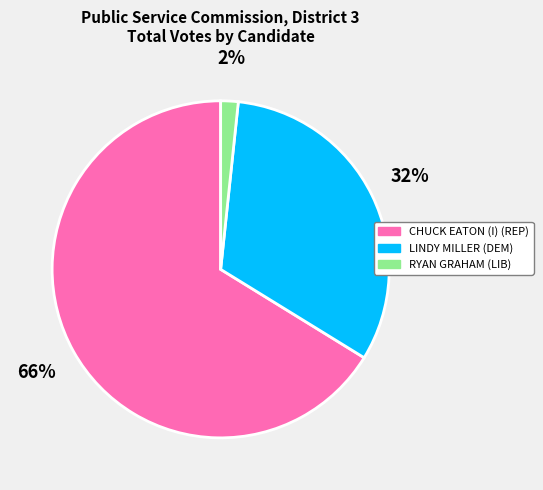

To the nearest percent, what is the difference between the CHUCK EATON (I) (REP) and LINDY MILLER (DEM) slice percentages?

34%